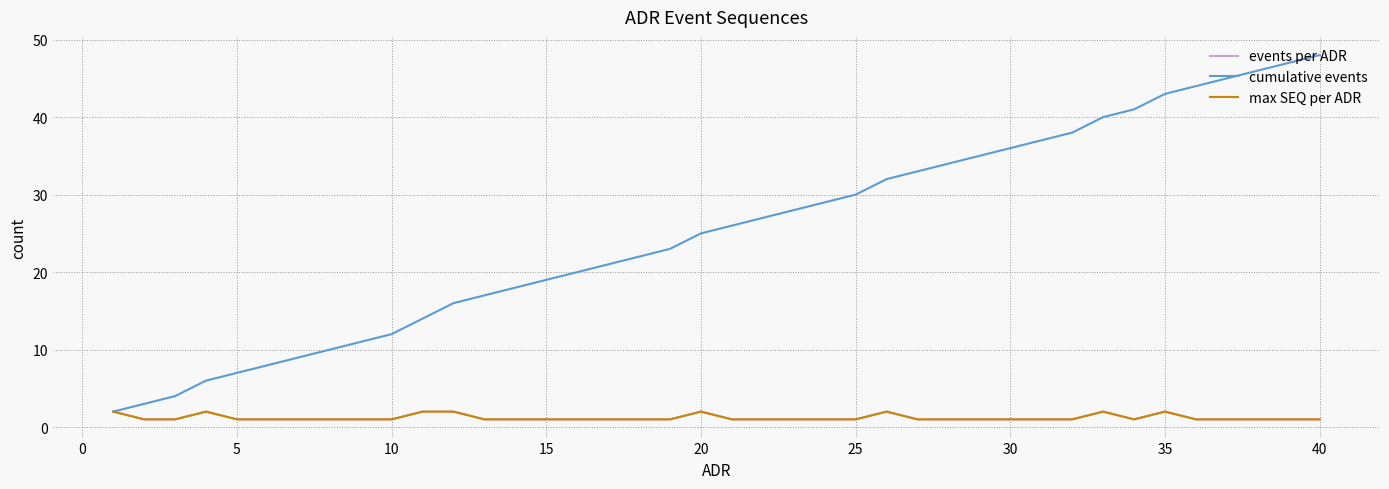

How many events per ADR values are between 1 and 2?

40